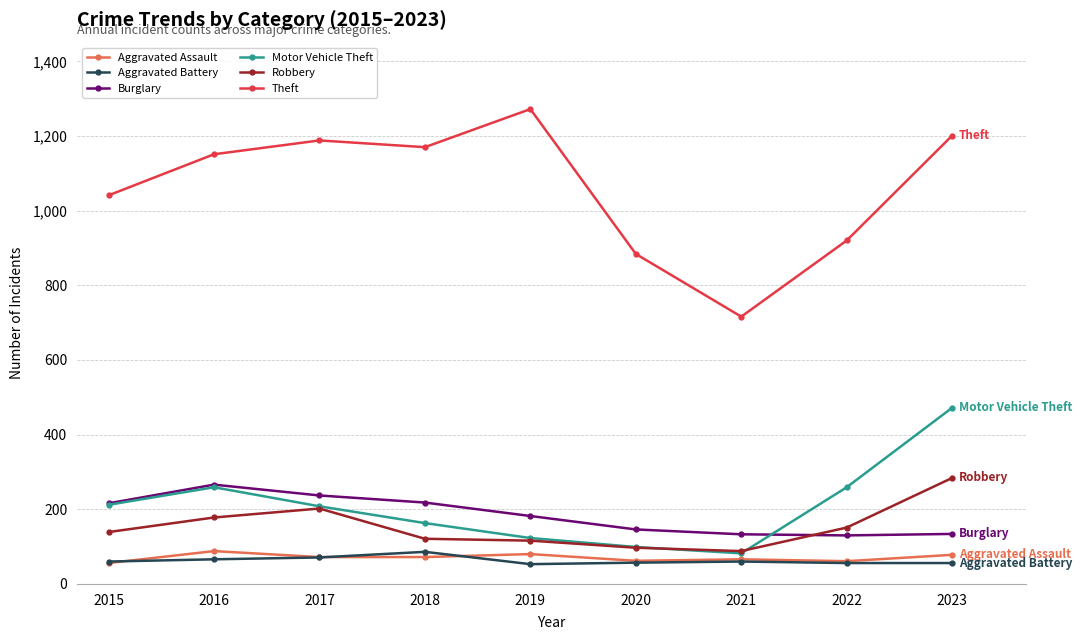

Where is Theft nearest to the value 994?

2015